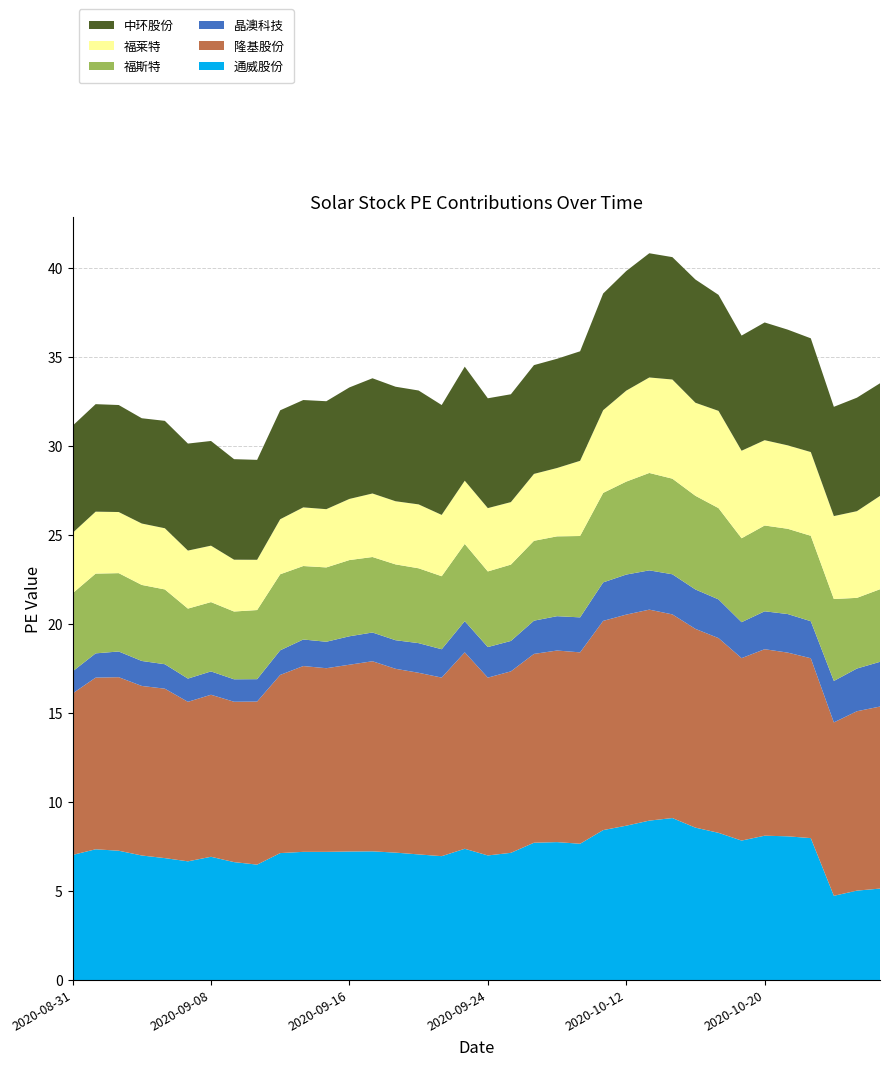

Reading left to right, extract all data points from this chart.

通威股份: 7.0	7.4	7.3	7.0	6.9	6.7	6.9	6.6	6.5	7.1	7.2	7.2	7.2	7.2	7.2	7.1	7.0	7.4	7.0	7.2	7.7	7.8	7.7	8.4	8.7	9.0	9.1	8.6	8.3	7.8	8.1	8.1	8.0	4.7	5.0	5.1
隆基股份: 9.1	9.6	9.8	9.5	9.5	9.0	9.1	9.0	9.2	10.0	10.4	10.3	10.5	10.7	10.3	10.2	10.0	11.0	10.0	10.2	10.6	10.8	10.8	11.8	11.9	11.9	11.4	11.2	10.9	10.3	10.5	10.3	10.1	9.7	10.1	10.2
晶澳科技: 1.2	1.4	1.4	1.4	1.4	1.3	1.3	1.3	1.3	1.4	1.5	1.5	1.6	1.6	1.6	1.7	1.6	1.8	1.7	1.7	1.9	1.9	2.0	2.2	2.3	2.2	2.3	2.2	2.2	2.0	2.1	2.2	2.1	2.3	2.4	2.5
福斯特: 4.4	4.5	4.4	4.3	4.2	3.9	3.9	3.8	3.9	4.3	4.1	4.2	4.3	4.2	4.3	4.2	4.1	4.3	4.2	4.3	4.5	4.5	4.6	5.0	5.2	5.5	5.4	5.3	5.1	4.7	4.8	4.8	4.8	4.6	4.0	4.1
福莱特: 3.4	3.5	3.4	3.5	3.4	3.3	3.2	2.9	2.8	3.1	3.3	3.3	3.4	3.6	3.5	3.6	3.4	3.6	3.6	3.5	3.8	3.8	4.2	4.6	5.1	5.4	5.6	5.2	5.5	4.9	4.8	4.7	4.7	4.7	4.9	5.2
中环股份: 6.0	6.0	6.0	5.9	6.0	6.0	5.9	5.7	5.6	6.1	6.0	6.1	6.3	6.5	6.4	6.4	6.2	6.4	6.2	6.1	6.1	6.1	6.2	6.6	6.7	7.0	6.9	6.9	6.5	6.5	6.6	6.5	6.4	6.1	6.4	6.3